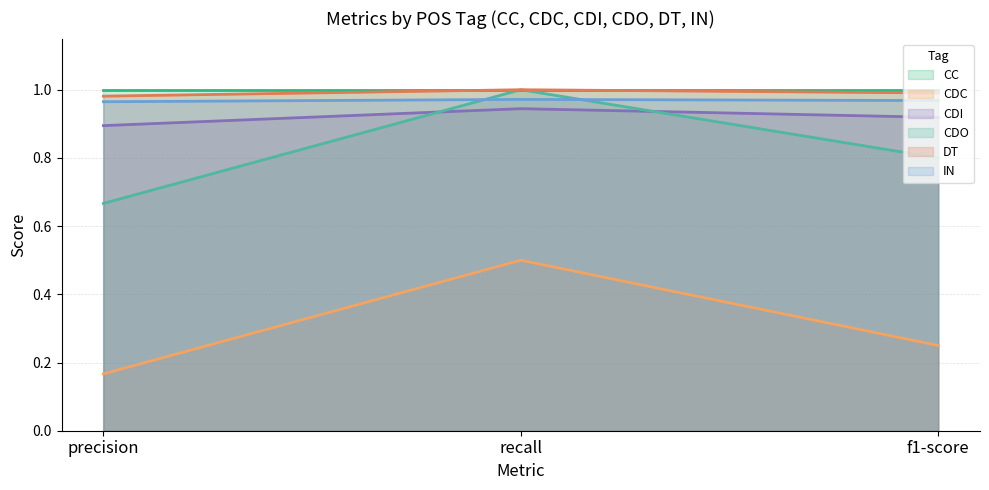

What is the value of the DT point at the 2nd from the left?

1.0